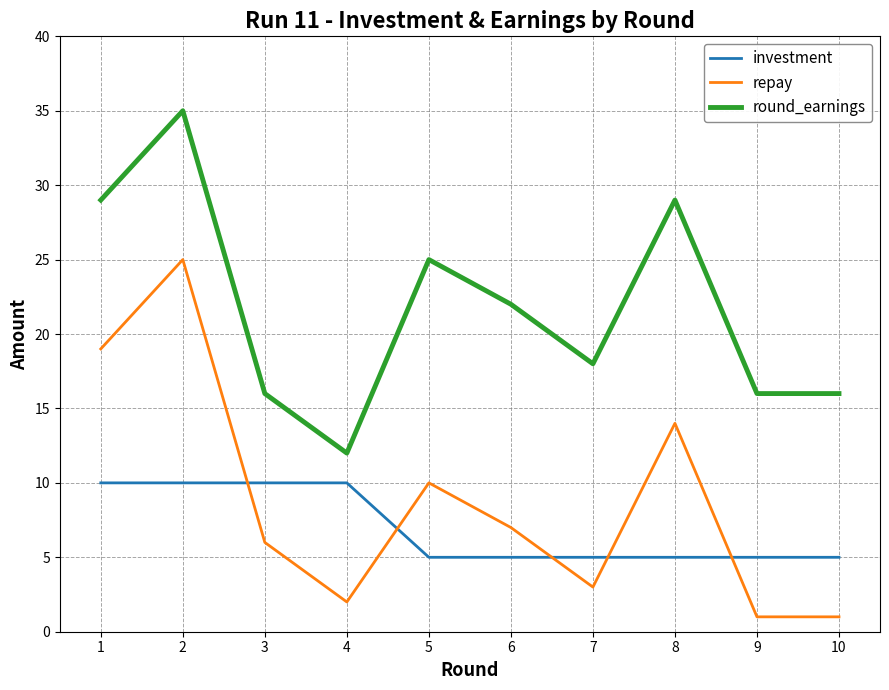

What are all the series names shown in the legend?

investment, repay, round_earnings